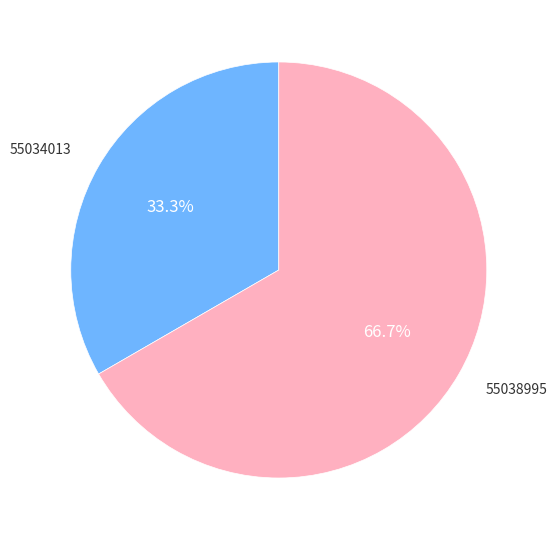

Is there a majority slice in this chart?

Yes